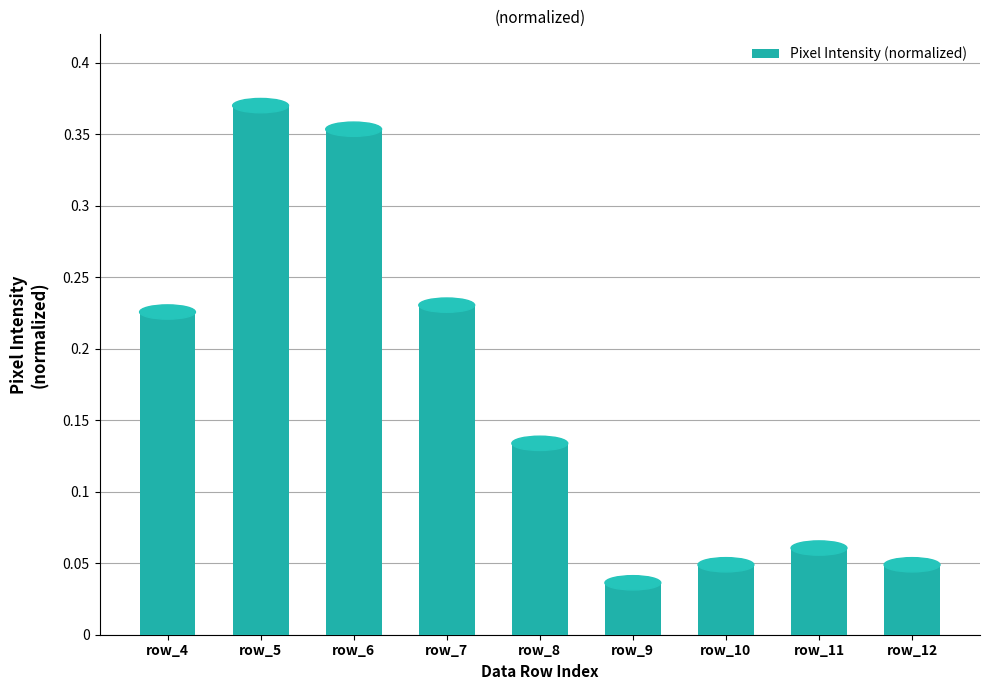

What is the change in value from row_6 to row_9?

-0.3